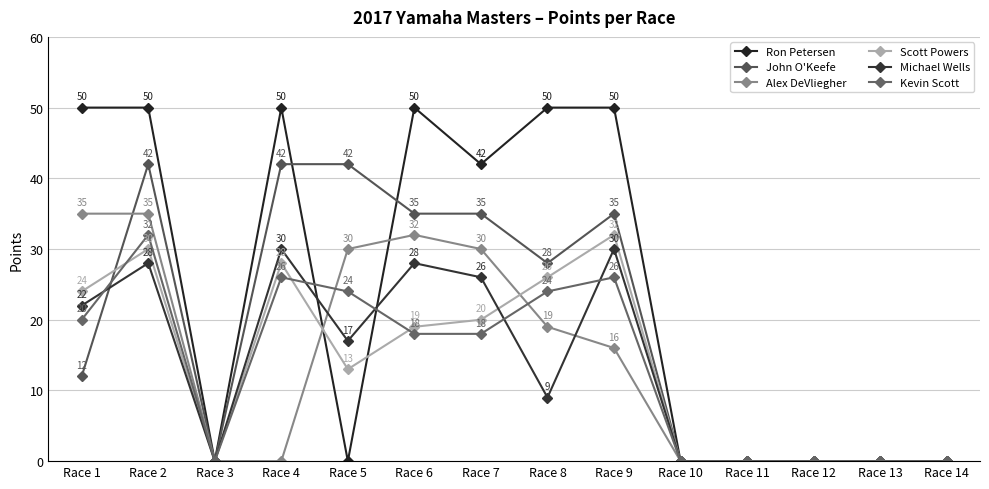

At how many categories does at least one series exceed 25?

8